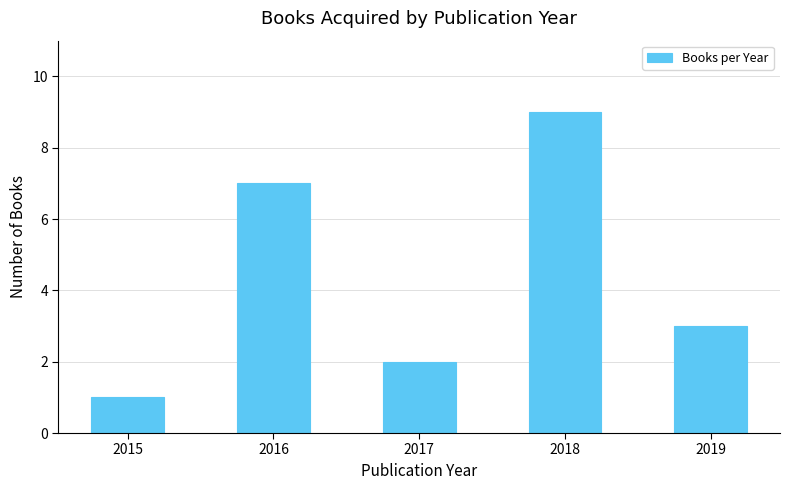

The chart shows a value of 0 at 2015. True or false?

False